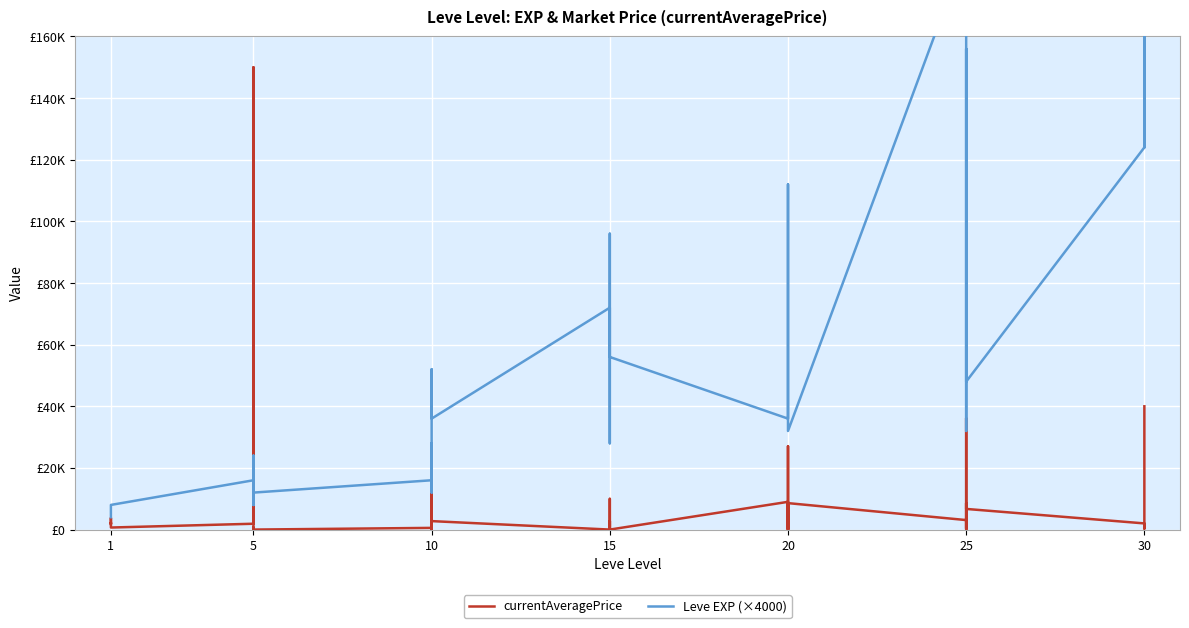

What is the difference between the maximum and minimum values in the Leve EXP (×4000) series?

252000